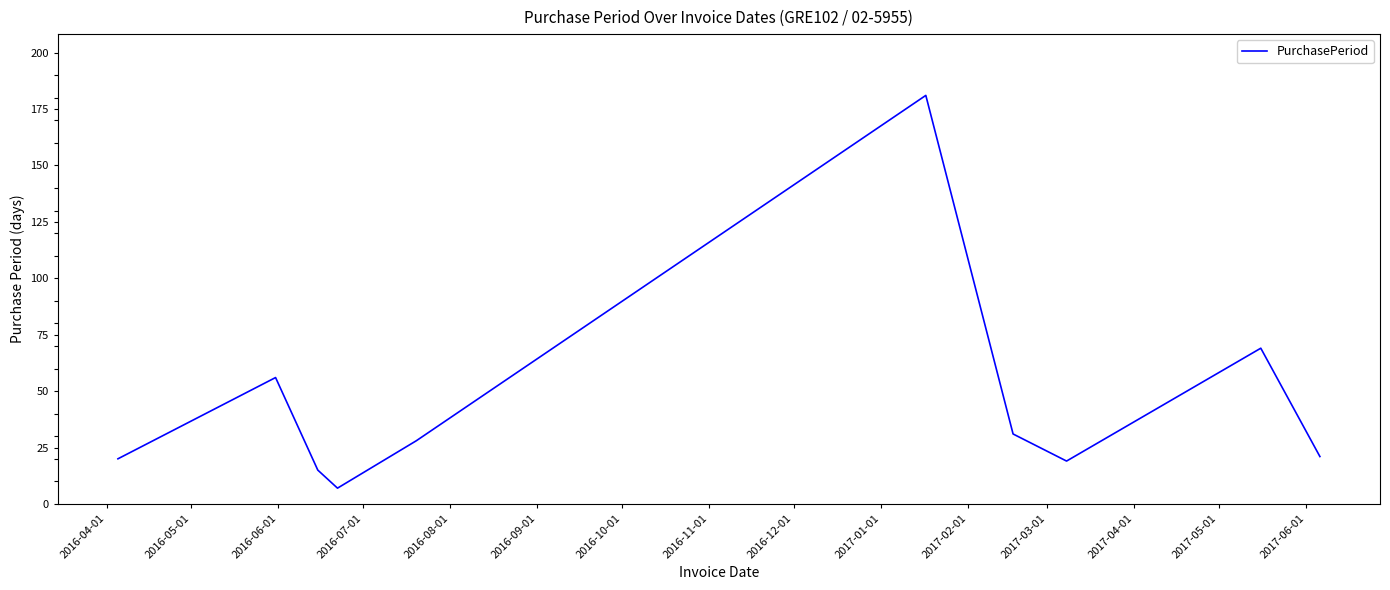

What is the greatest value displayed?

181